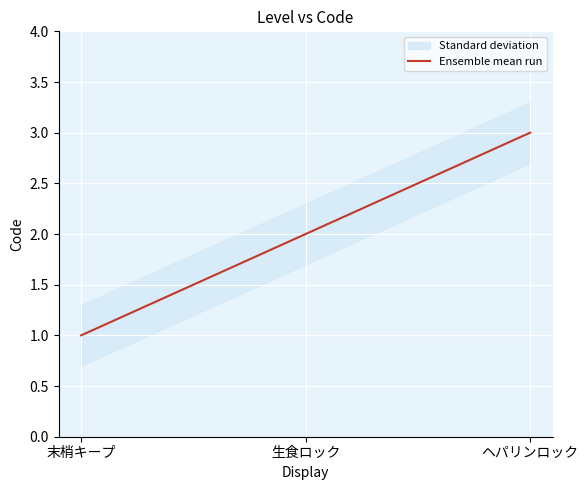

What position from the left is 生食ロック?

2